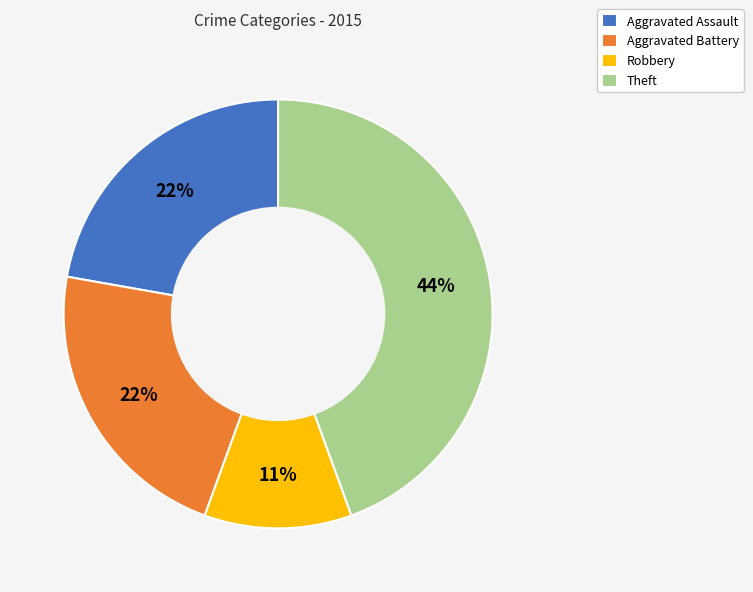

How many slices are in this pie chart?

4